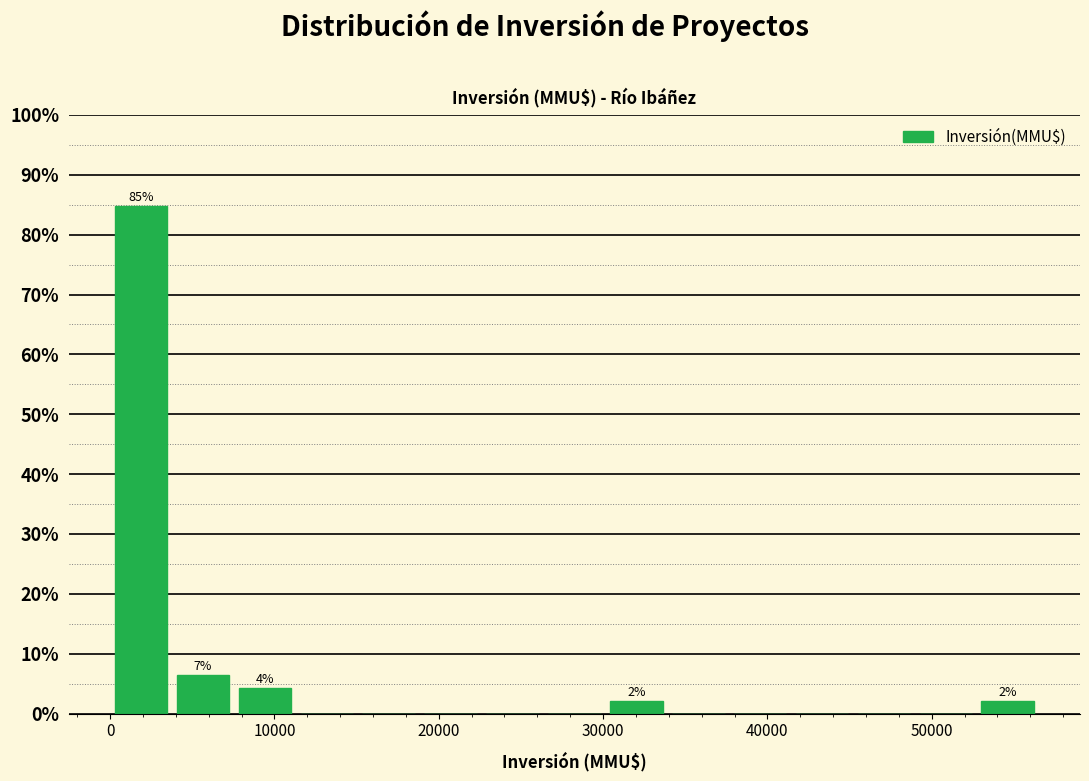

Read against the x-axis, roughly where is the centre of the tallest bar?

2000